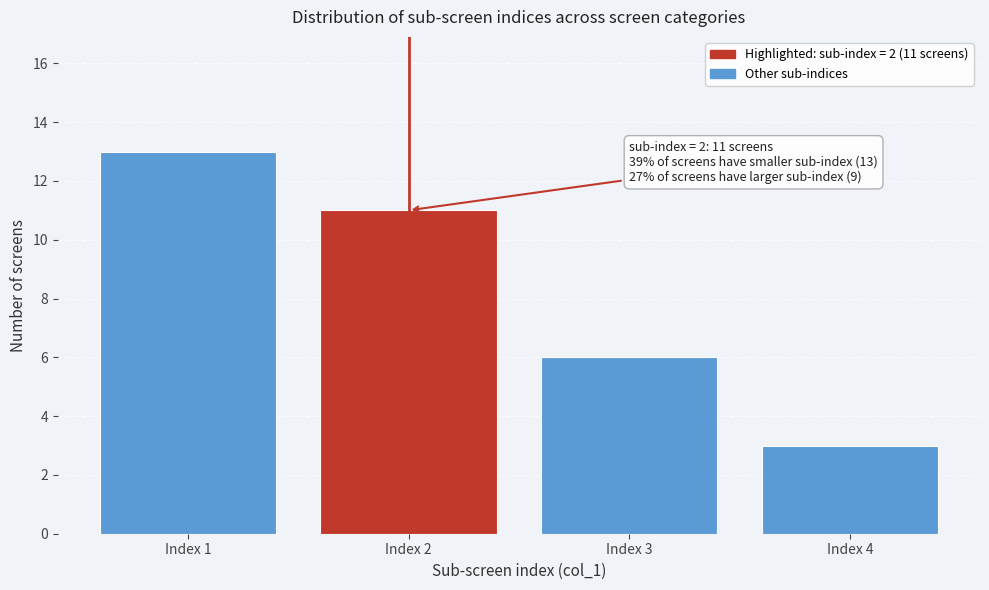

Over which range of the x-axis is the bar tallest?

0.5 to 1.5